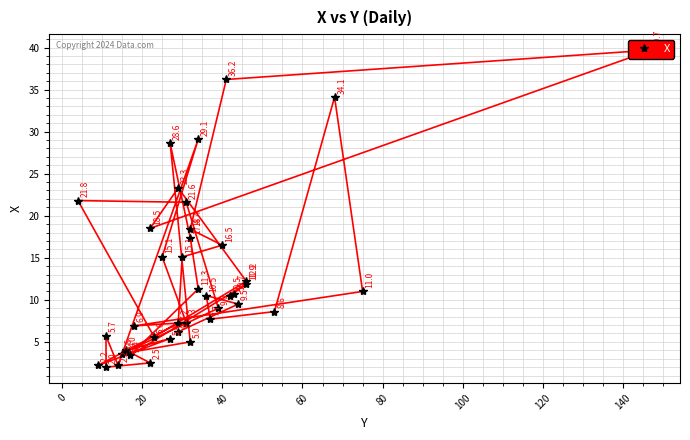

How many interior local peaks (higher than both neighbors) does the data have?

10